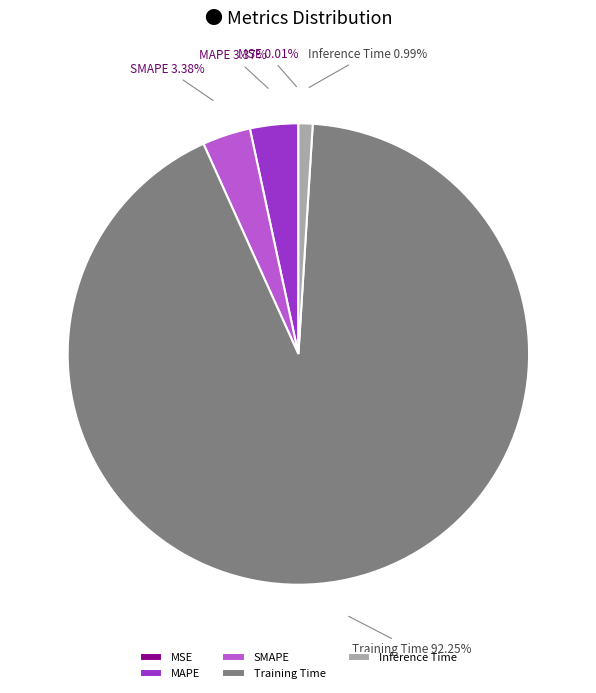

Between MAPE and Training Time, which is larger?

Training Time